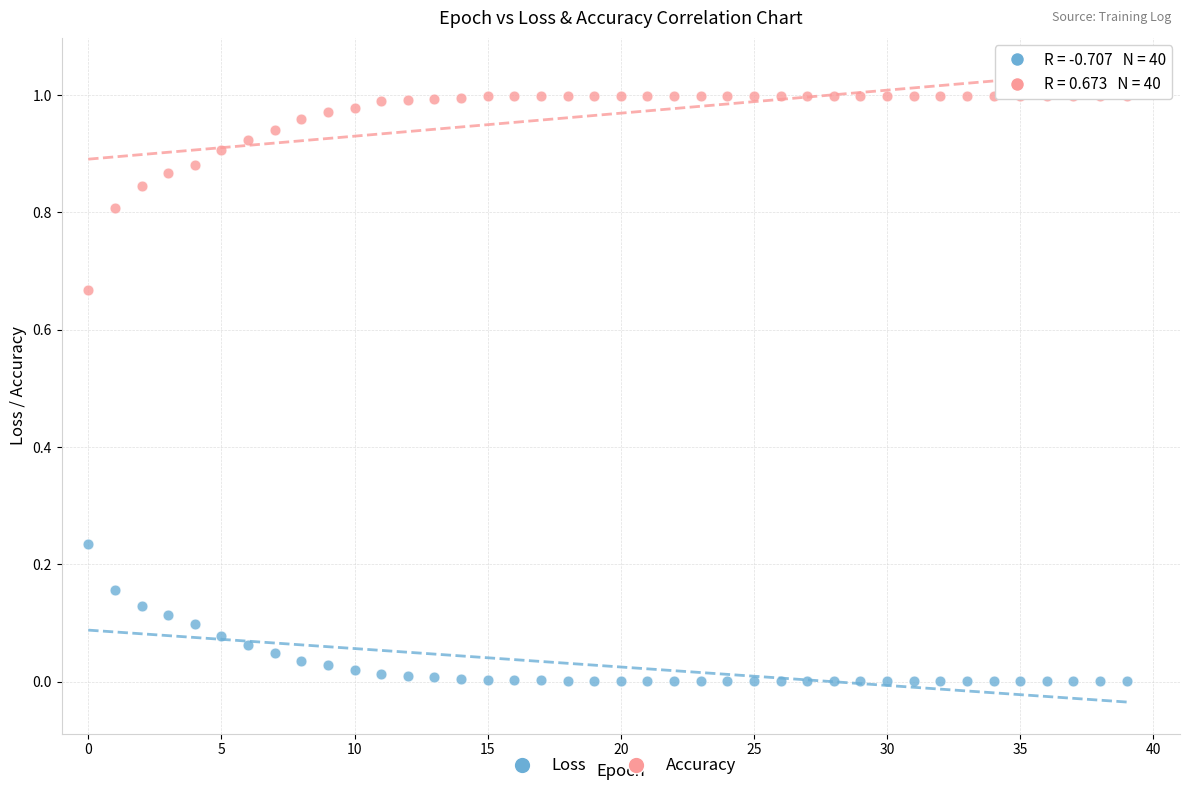

Which series reaches the minimum Y coordinate?

Loss